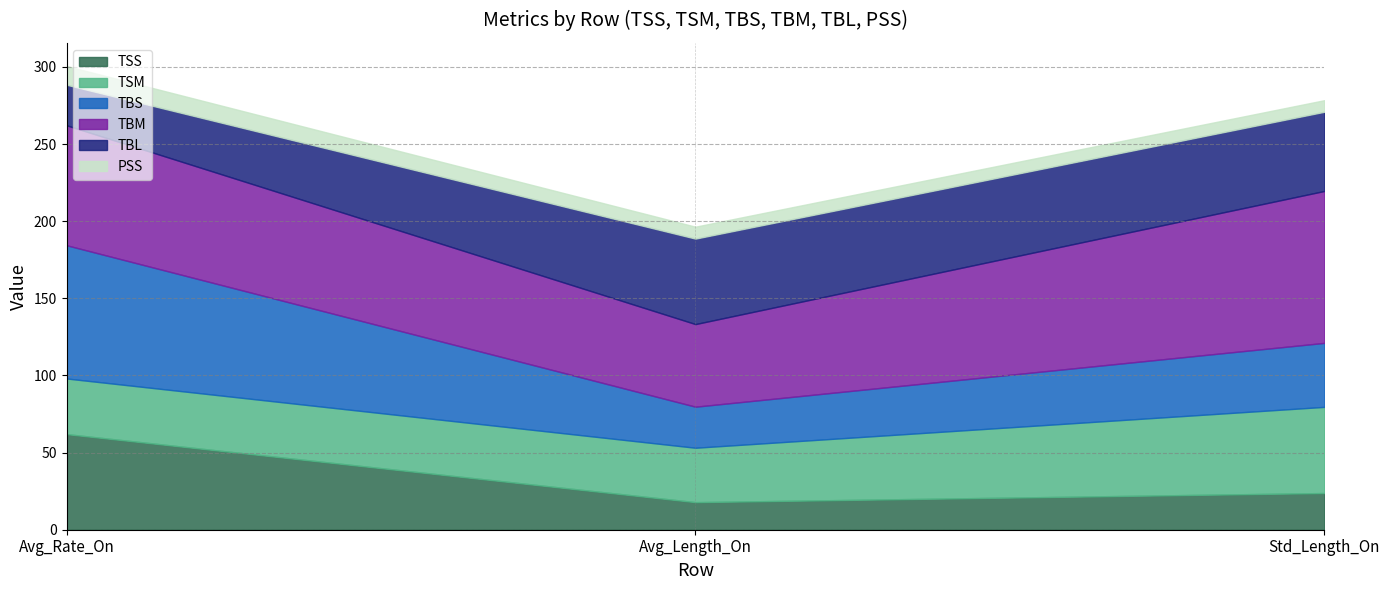

What is the smallest value displayed?

7.5